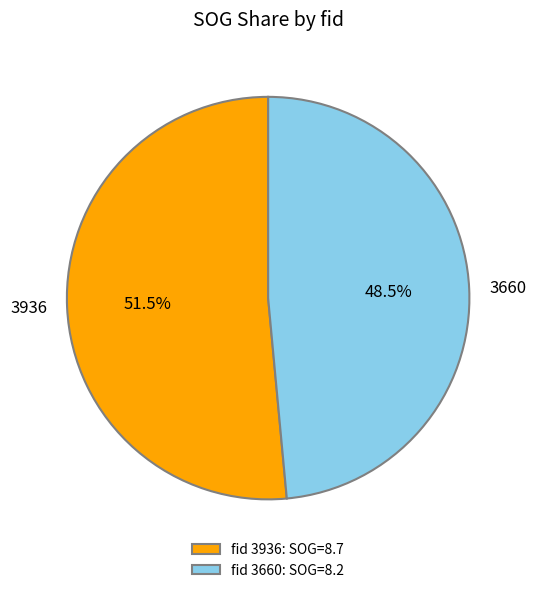

What is the smallest slice in the pie chart?

3660